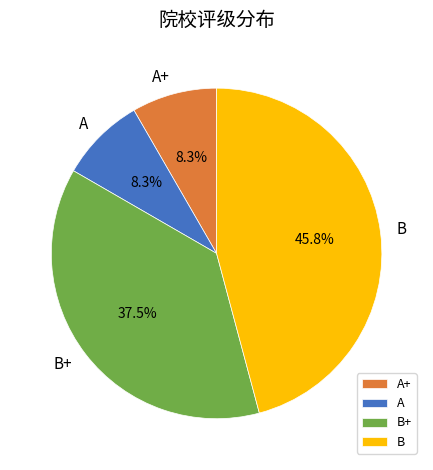

What is the ratio of the value at B+ to the value at A+?

4.5